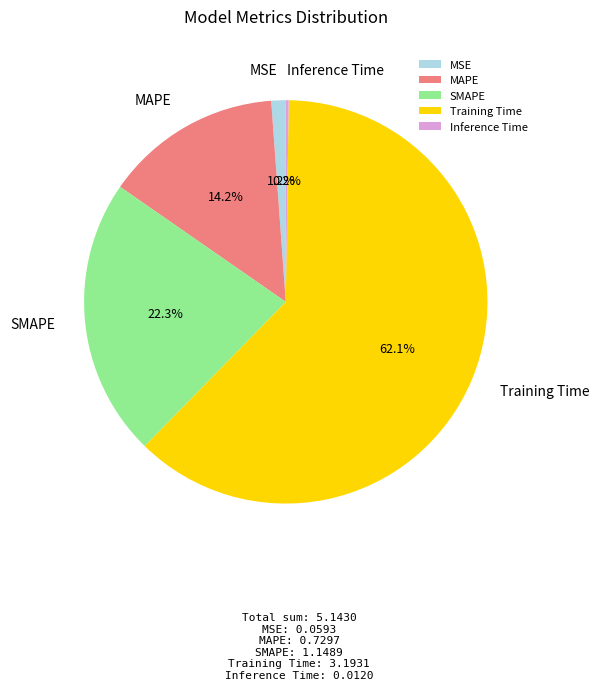

Which has a higher value, MAPE or MSE?

MAPE